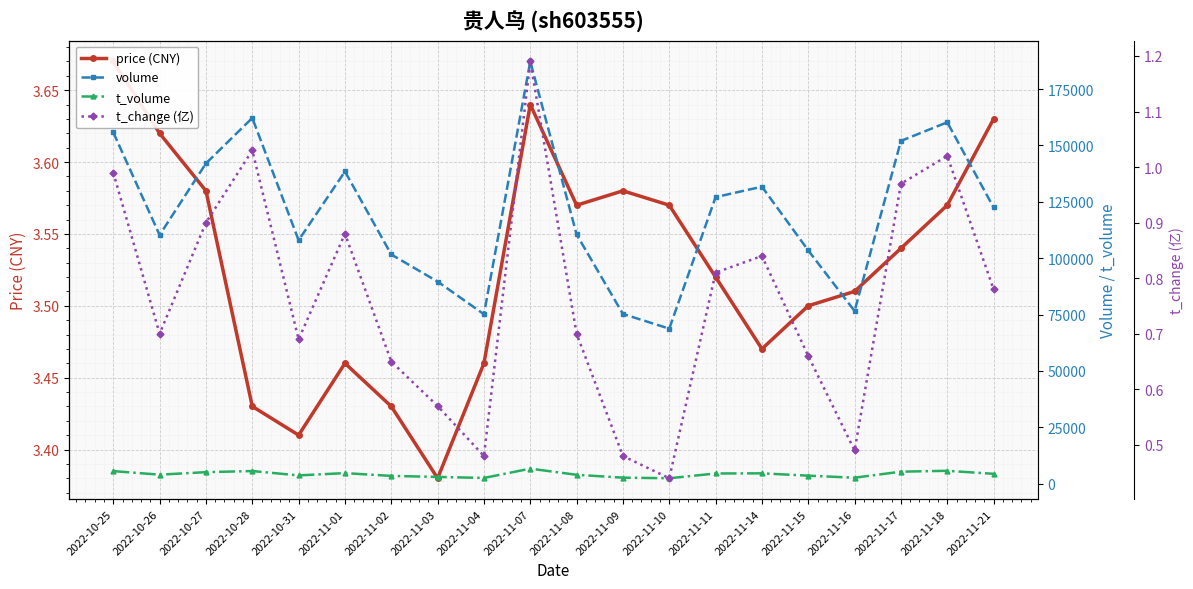

What is the sum of all t_volume values?

84816.0